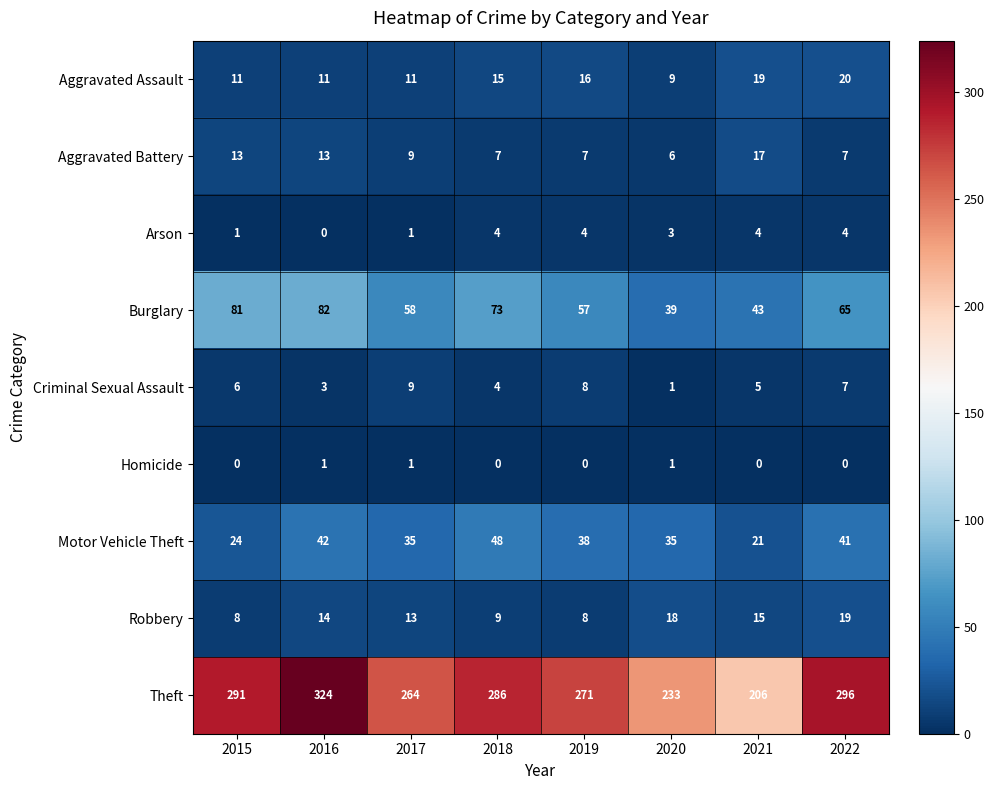

At which category is the sum across all series the highest?

2016